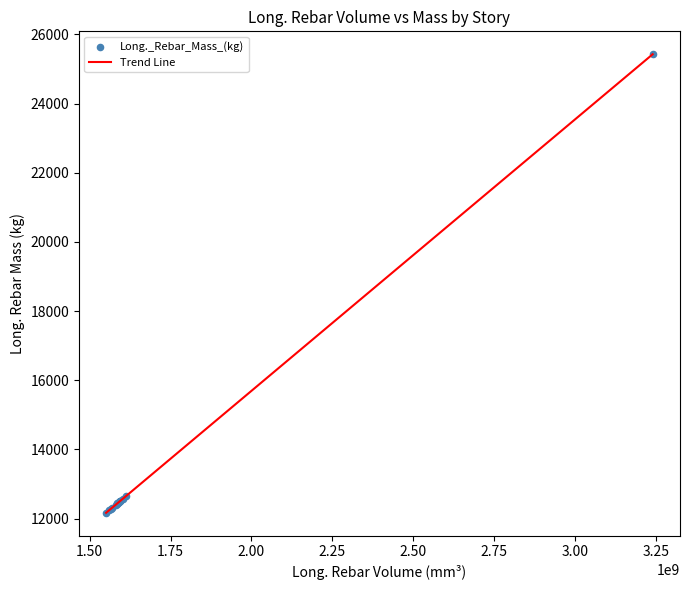

What is the greatest value displayed?

25427.6